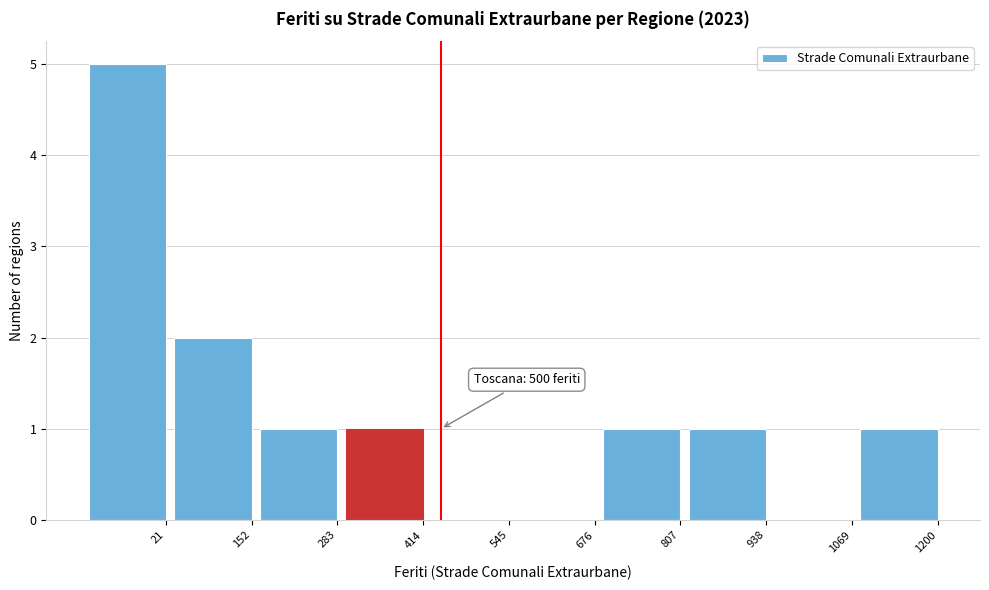

Reading right to left, transcribe all the data shown in this chart.

1200=1	1069=0	938=1	807=1	676=0	545=0	414=1	283=1	152=2	21=5